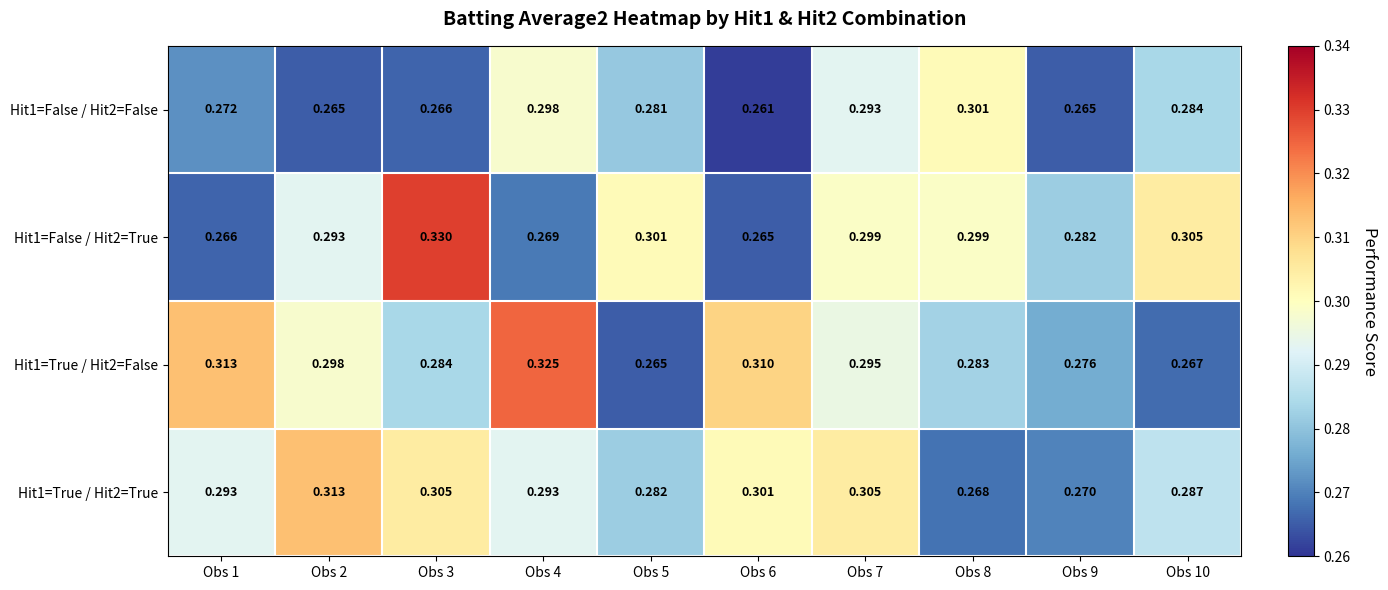

At Obs 9, list the series in order from largest to smallest.

Hit1=False / Hit2=True, Hit1=True / Hit2=False, Hit1=True / Hit2=True, Hit1=False / Hit2=False